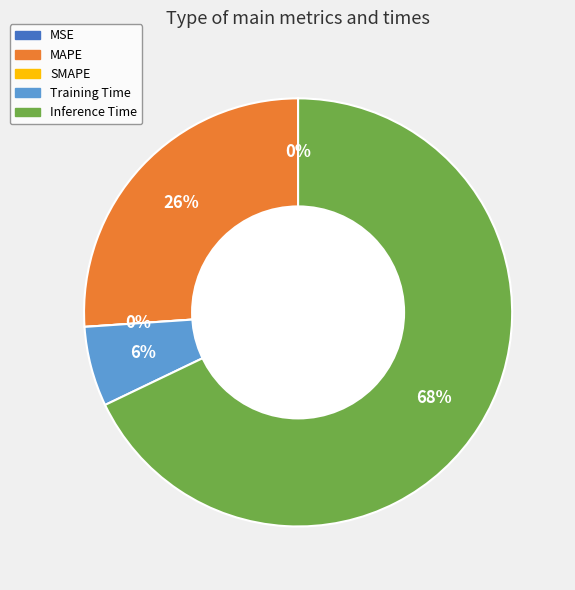

Is it true that Training Time is 6% of the pie?

True